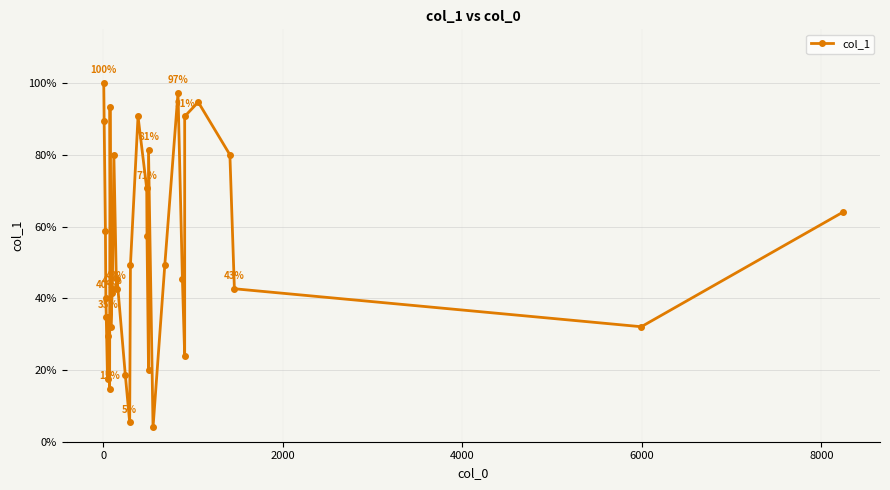

Does the chart have visible grid lines?

Yes